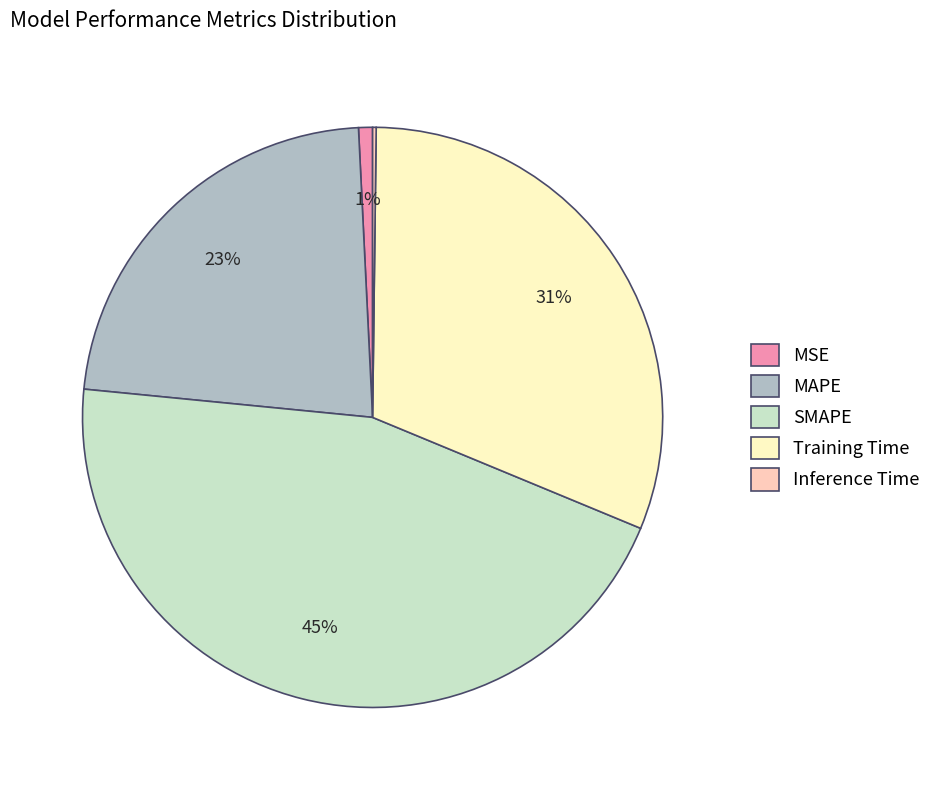

To the nearest percent, what is the difference between the largest and smallest slice percentages?

45%